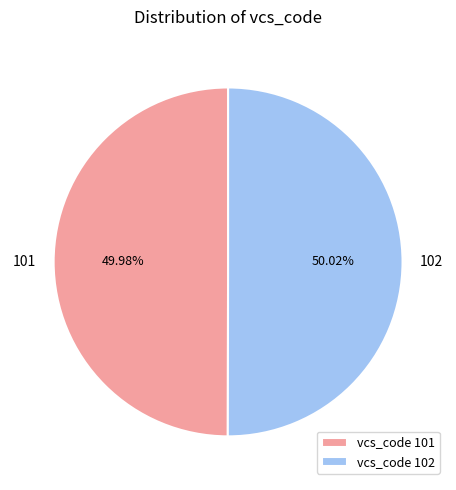

Approximately how many times larger is the value at vcs_code 102 compared to vcs_code 101?

1.0